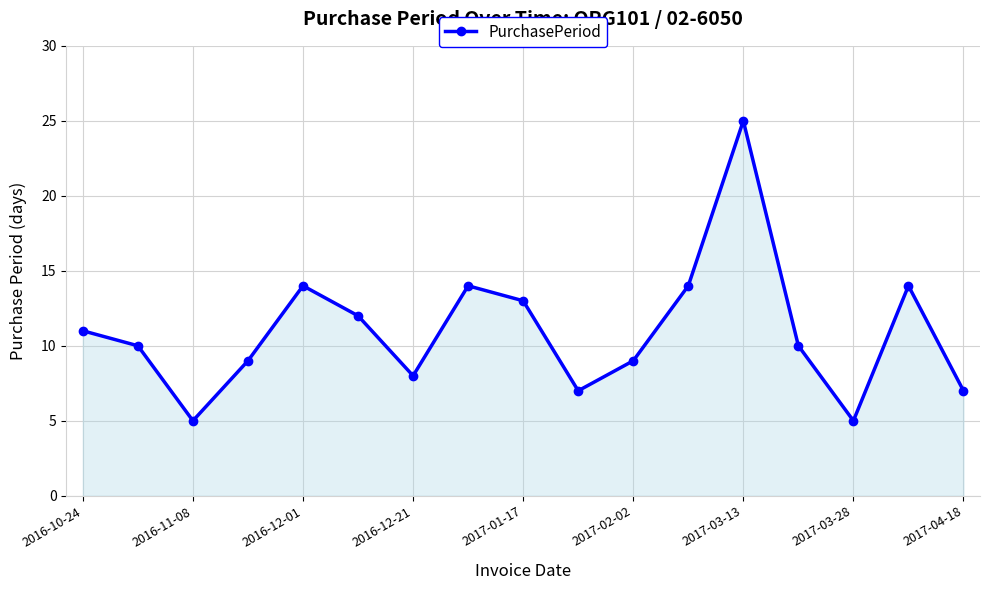

What is the value of the 5th point from the left?

14